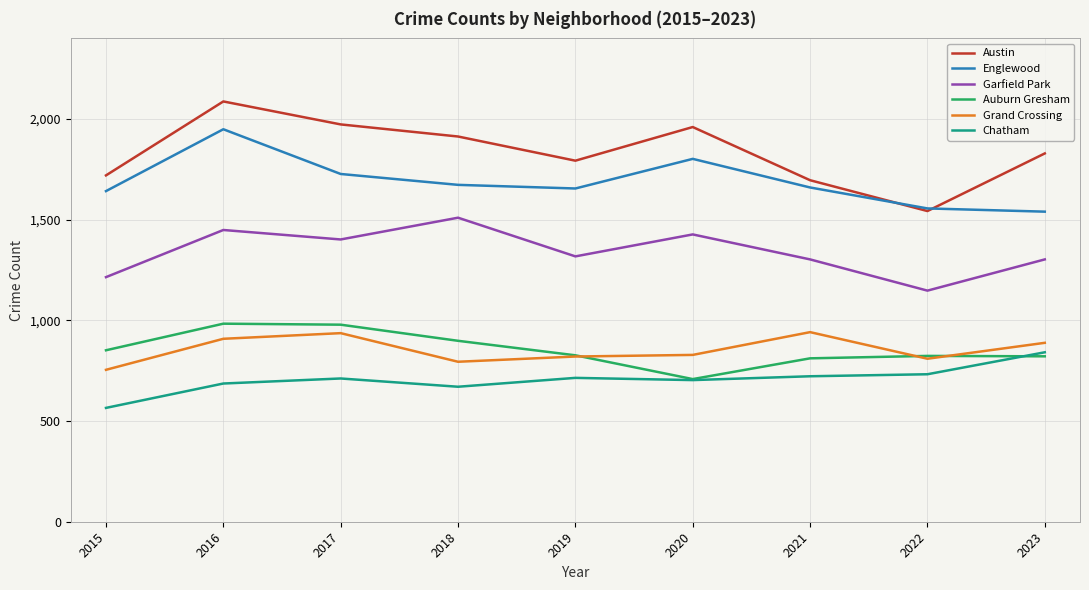

Which label corresponds to the largest value in the chart?

2016